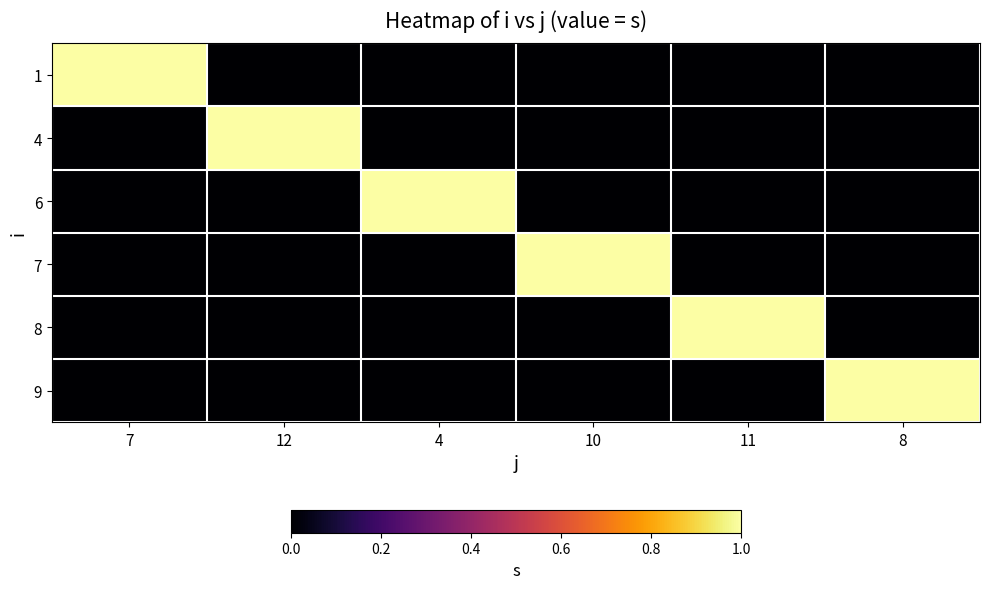

At how many categories does at least one series exceed 0?

6